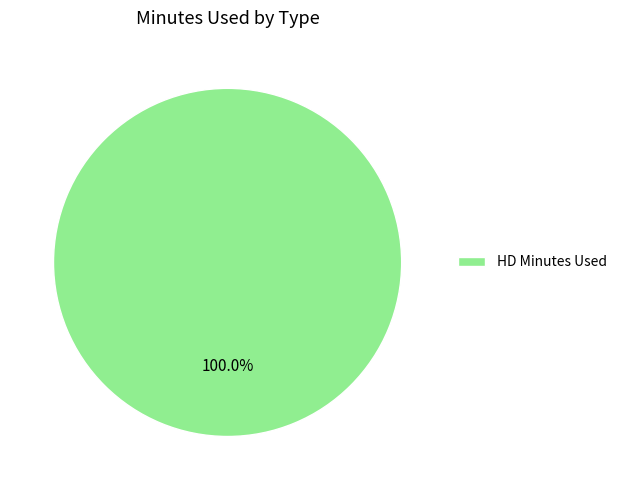

Rank the categories by value from highest to lowest.

HD Minutes Used